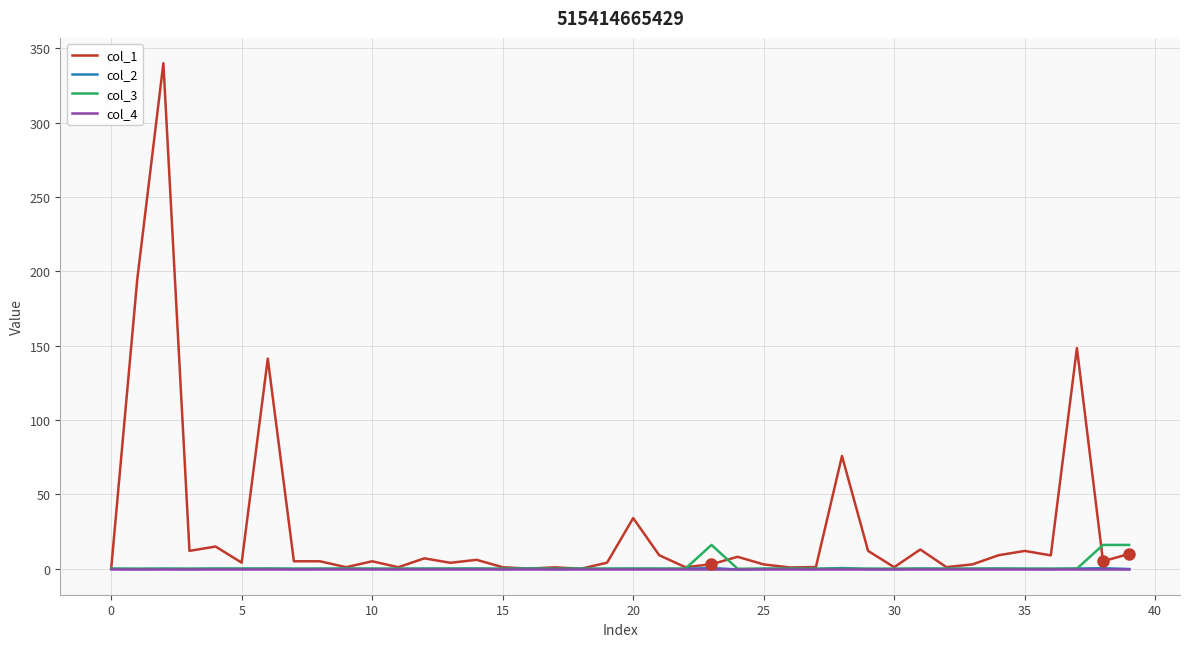

Which series has the widest spread of values?

col_1